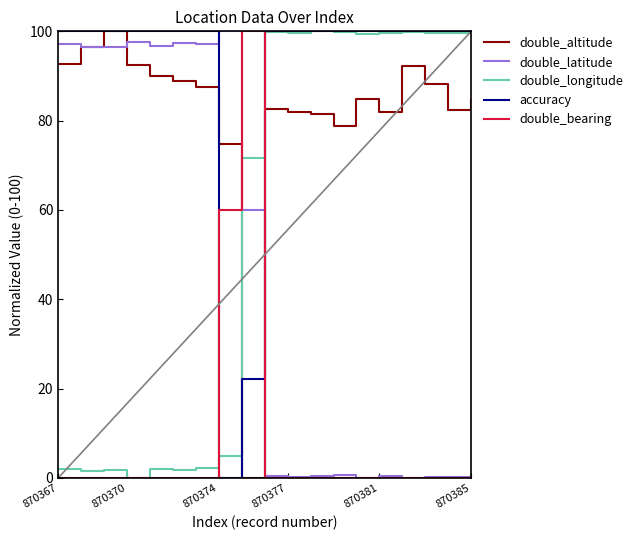

What is the greatest value displayed?

100.0